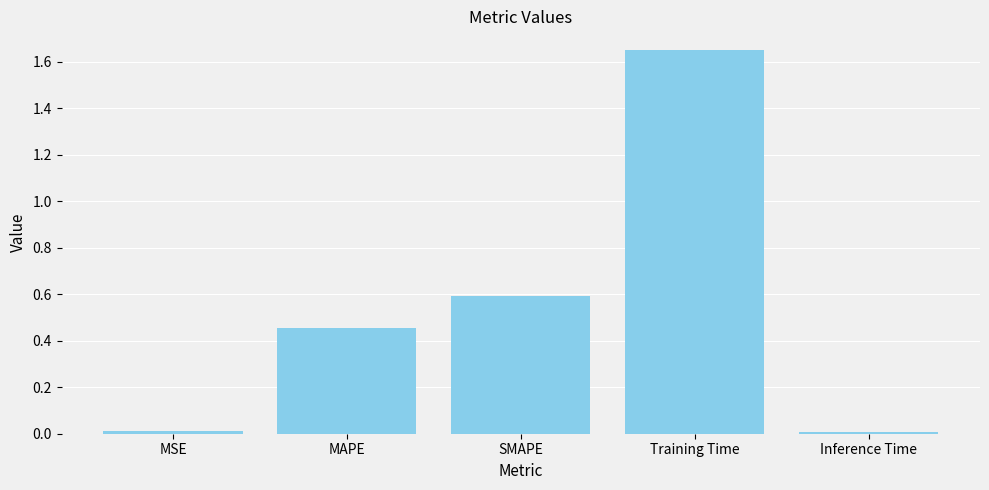

True or false: the data shows 0.0 at MSE.

True